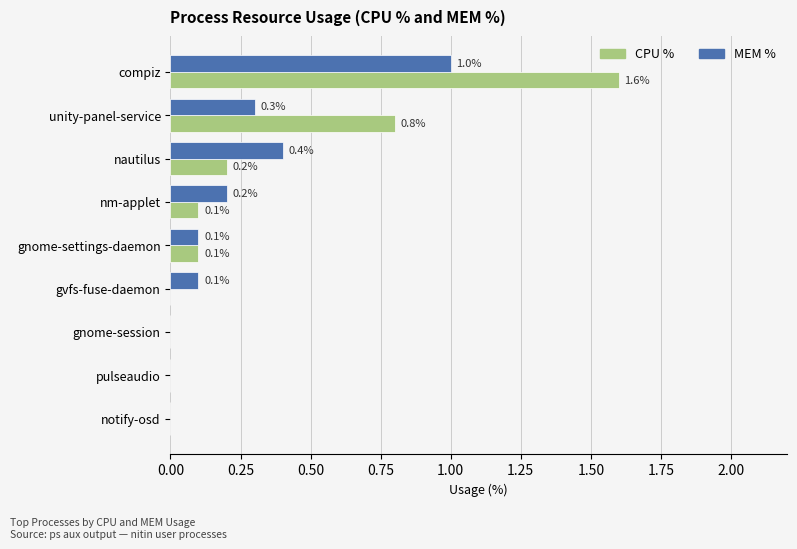

Is it true that CPU % equals 1.0 at notify-osd?

False